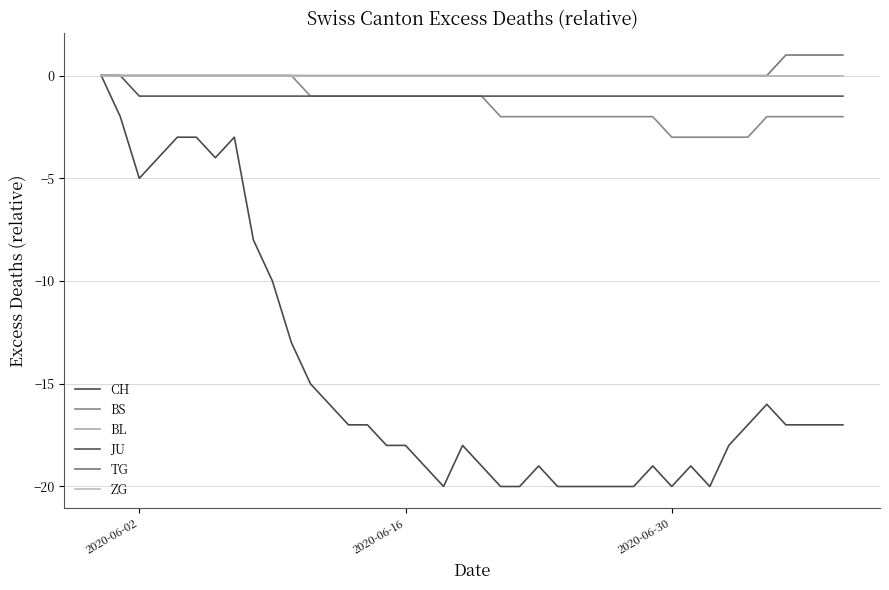

Does the chart have visible grid lines?

Yes